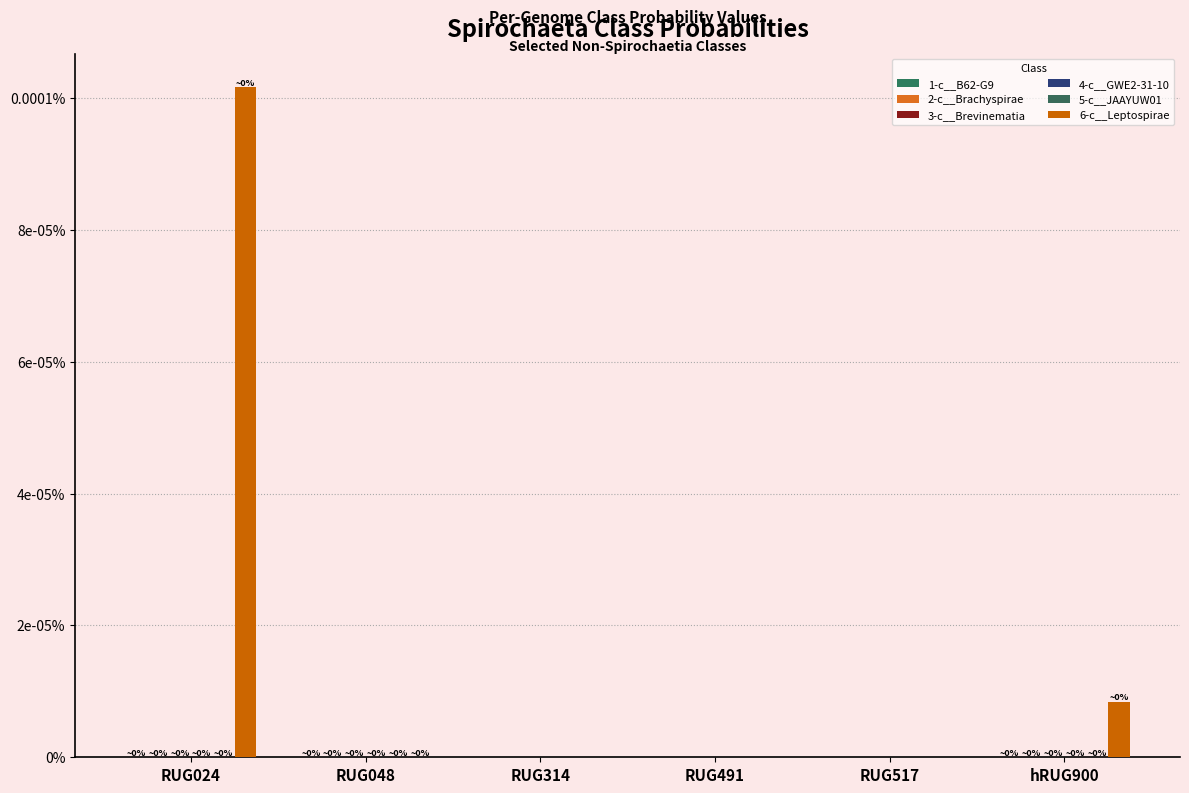

Which category has the lowest value across all series?

RUG314